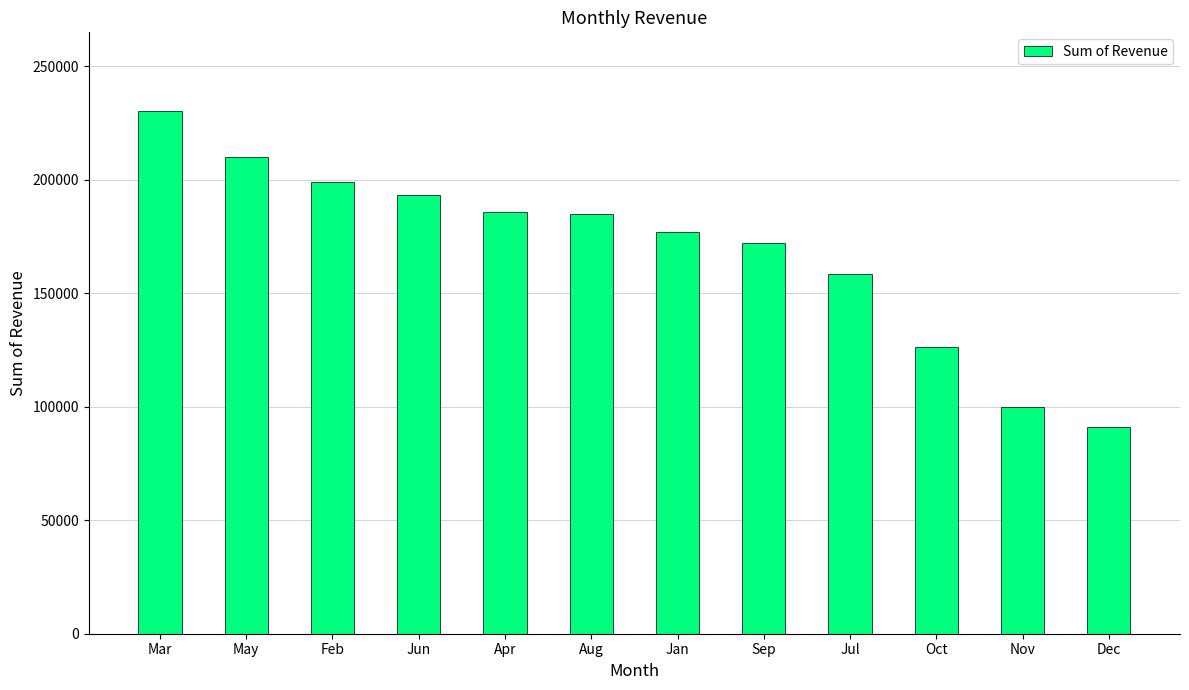

Count the number of categories in the chart.

12